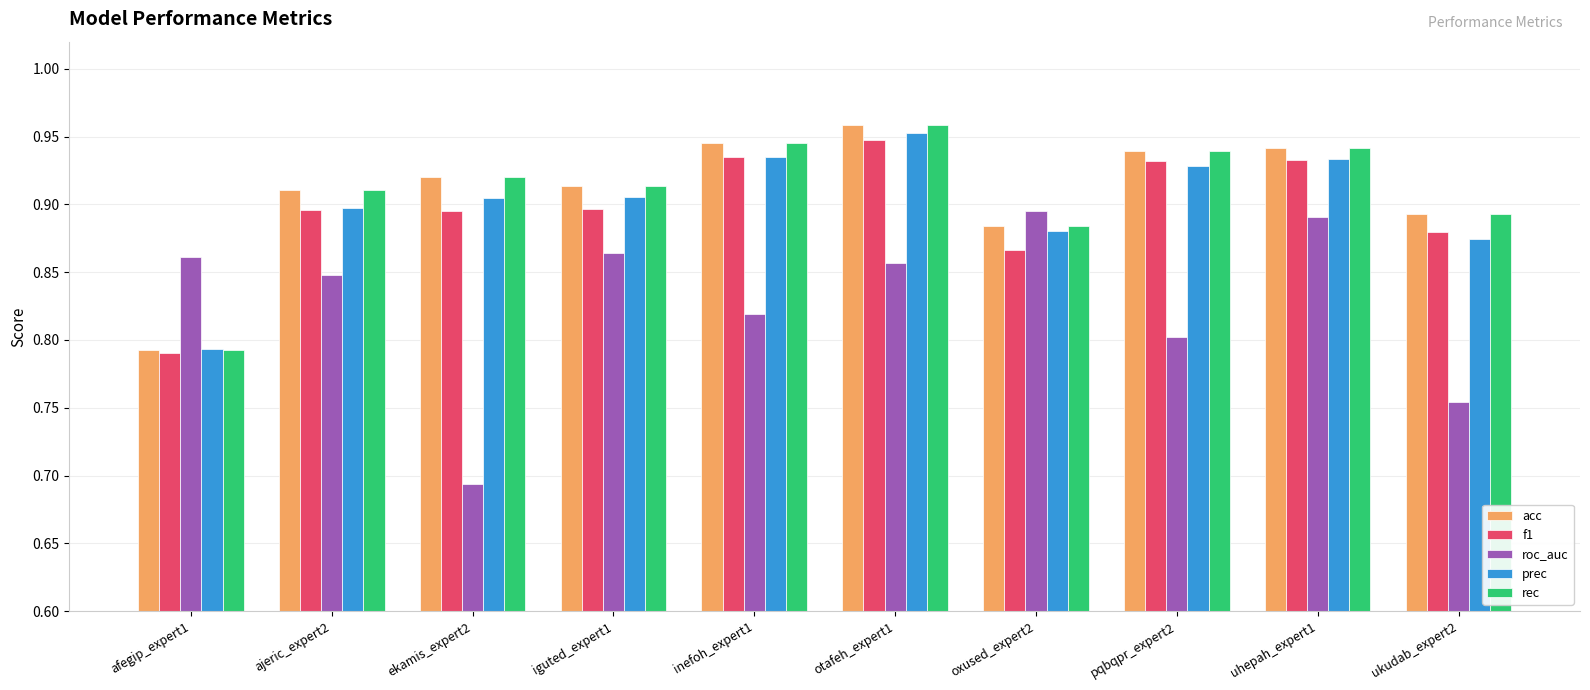

Is it true that prec equals 0.9 at ukudab_expert2?

True